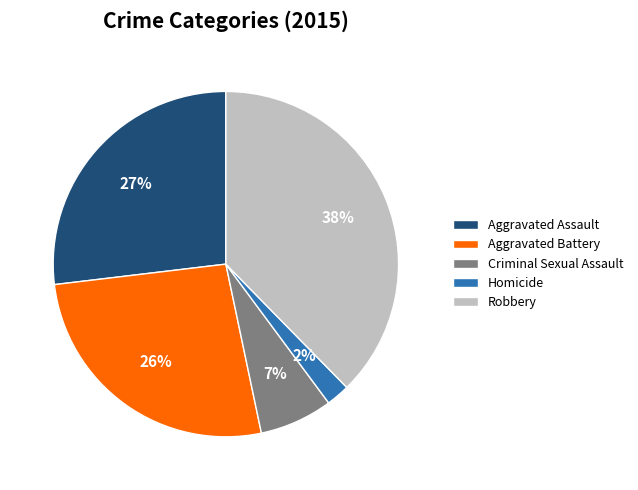

Which category has the smallest portion of the pie?

Homicide